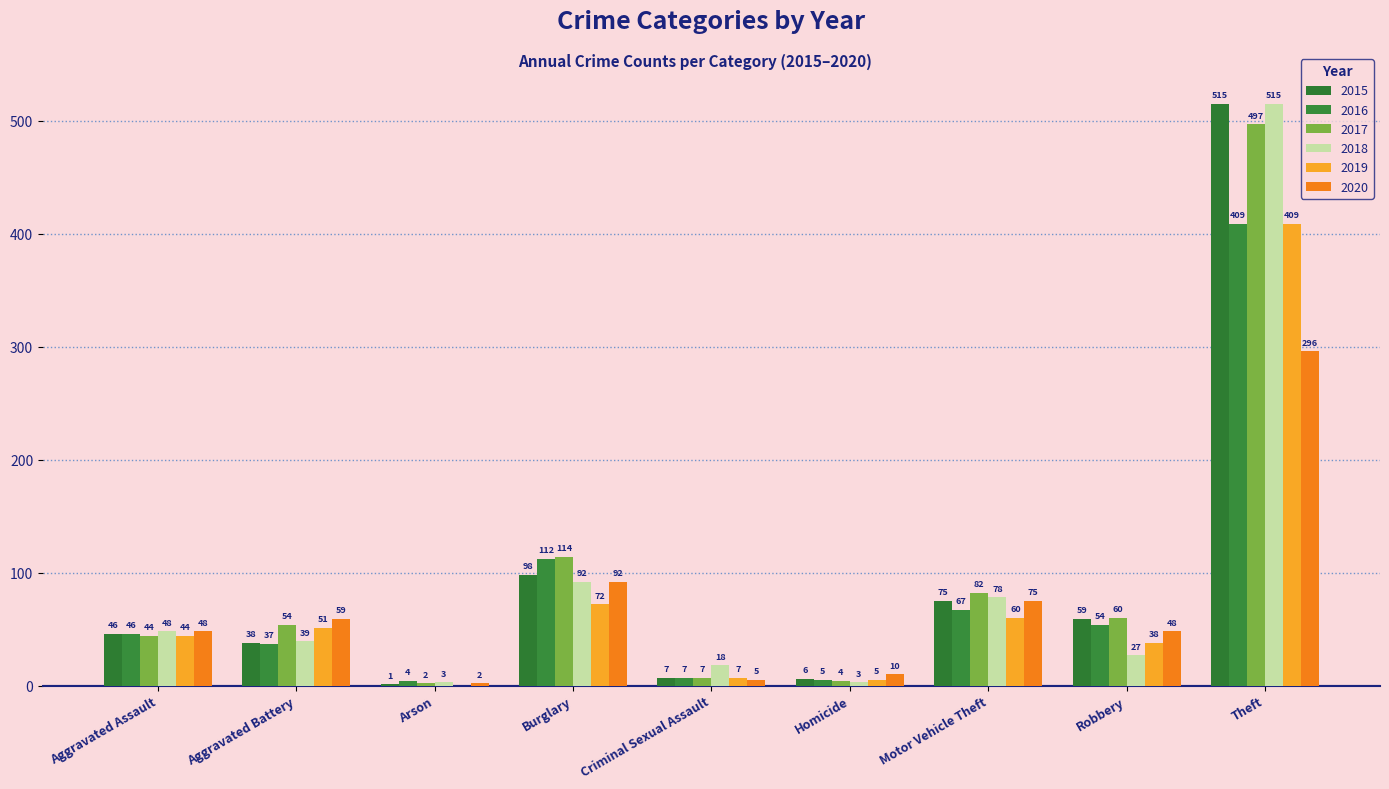

What is the spread (max minus min) of values at Homicide?

7